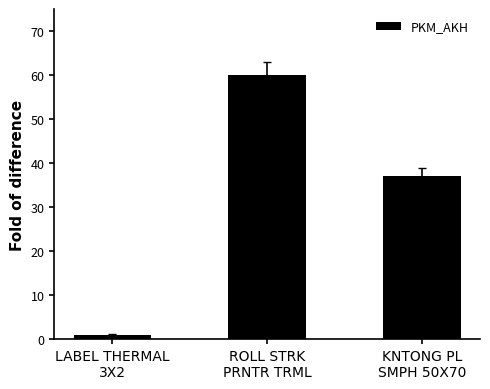

List the labels in order of value, smallest first.

LABEL THERMAL
3X2, KNTONG PL
SMPH 50X70, ROLL STRK
PRNTR TRML